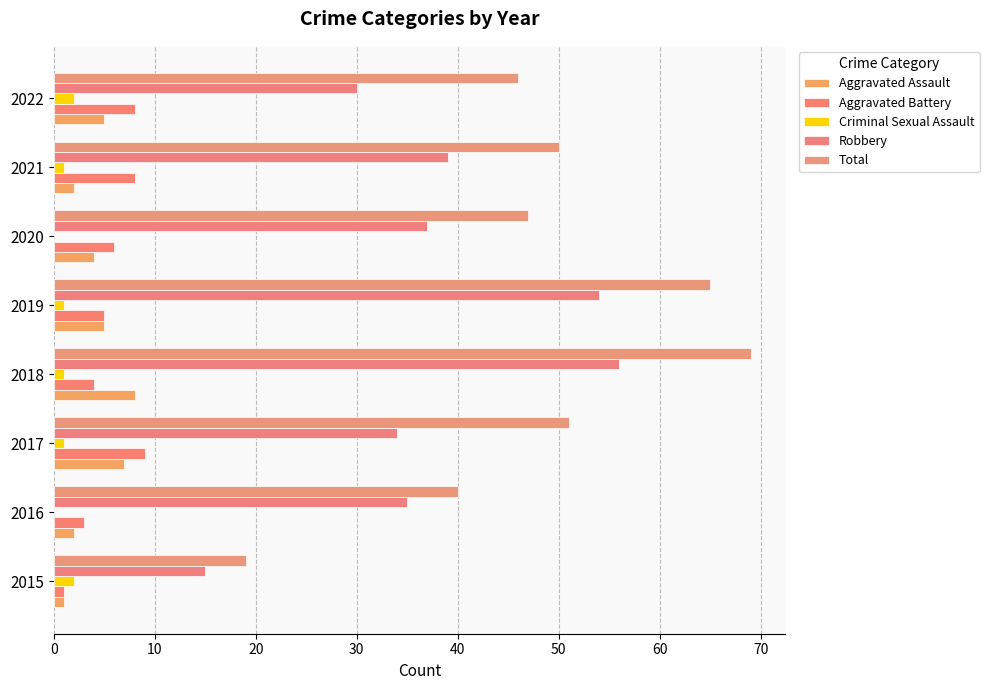

At which category is the sum across all series the highest?

2018